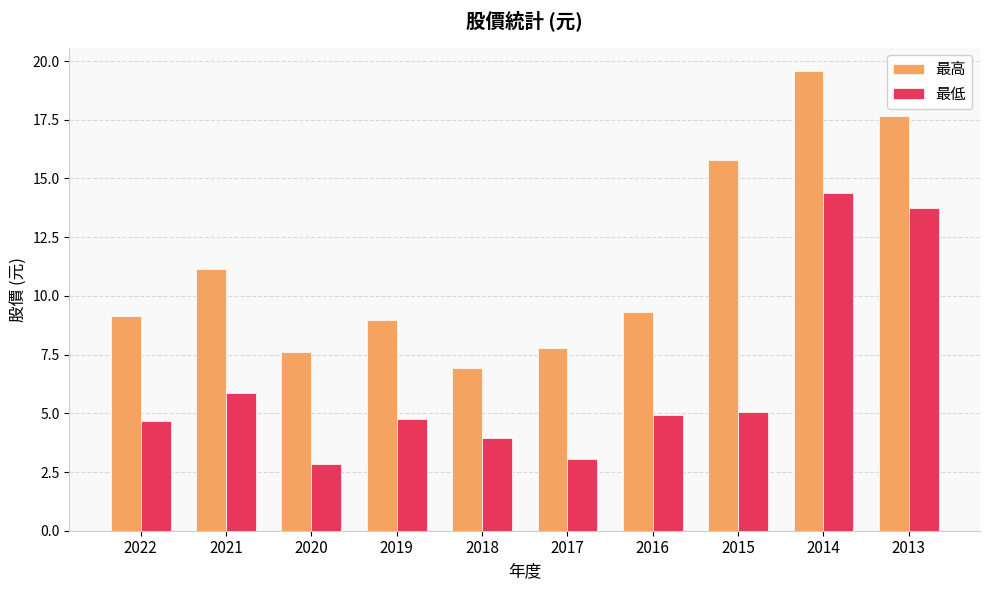

Is the value of 最高 at 2017 greater than the value of 最低 at 2016?

Yes